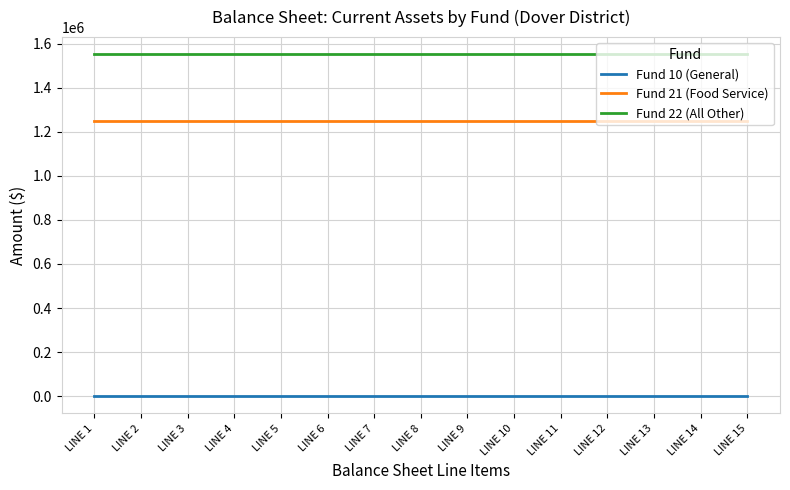

Rank the series by their maximum value, from lowest to highest.

Fund 10 (General), Fund 21 (Food Service), Fund 22 (All Other)